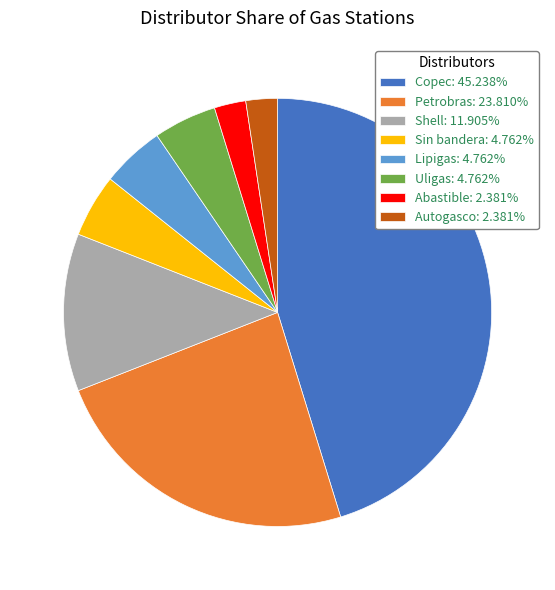

What is the ratio of the value at Copec: 45.238% to the value at Uligas: 4.762%?

9.5